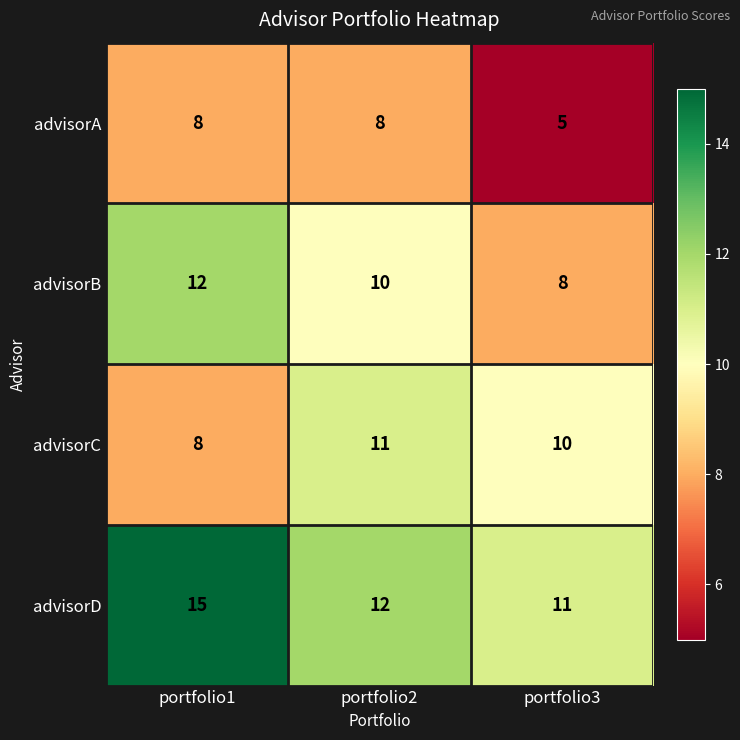

The advisorB series shows 11 at portfolio3. True or false?

False